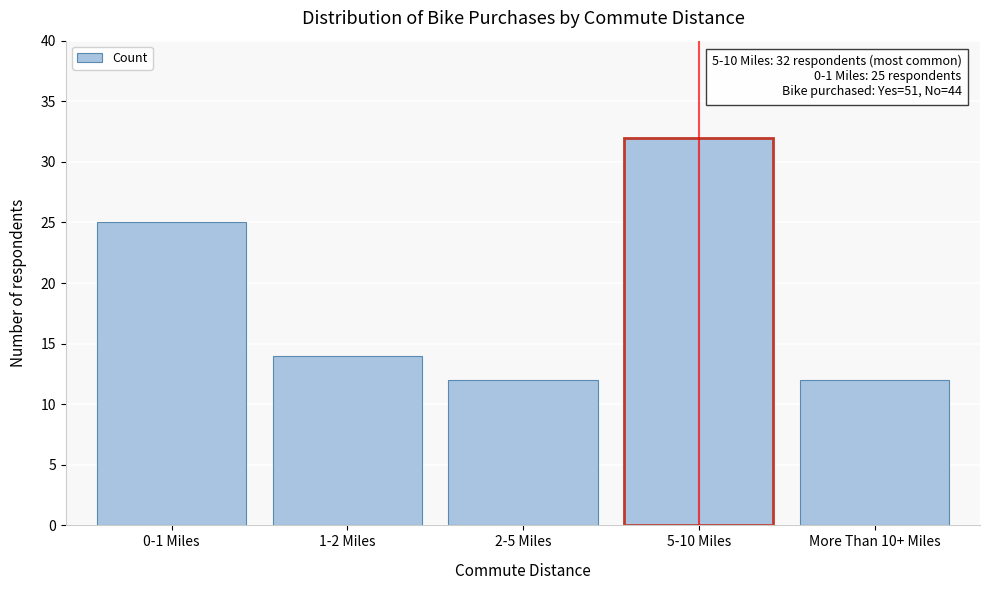

Reading left to right, transcribe all the data shown in this chart.

25	14	12	32	12